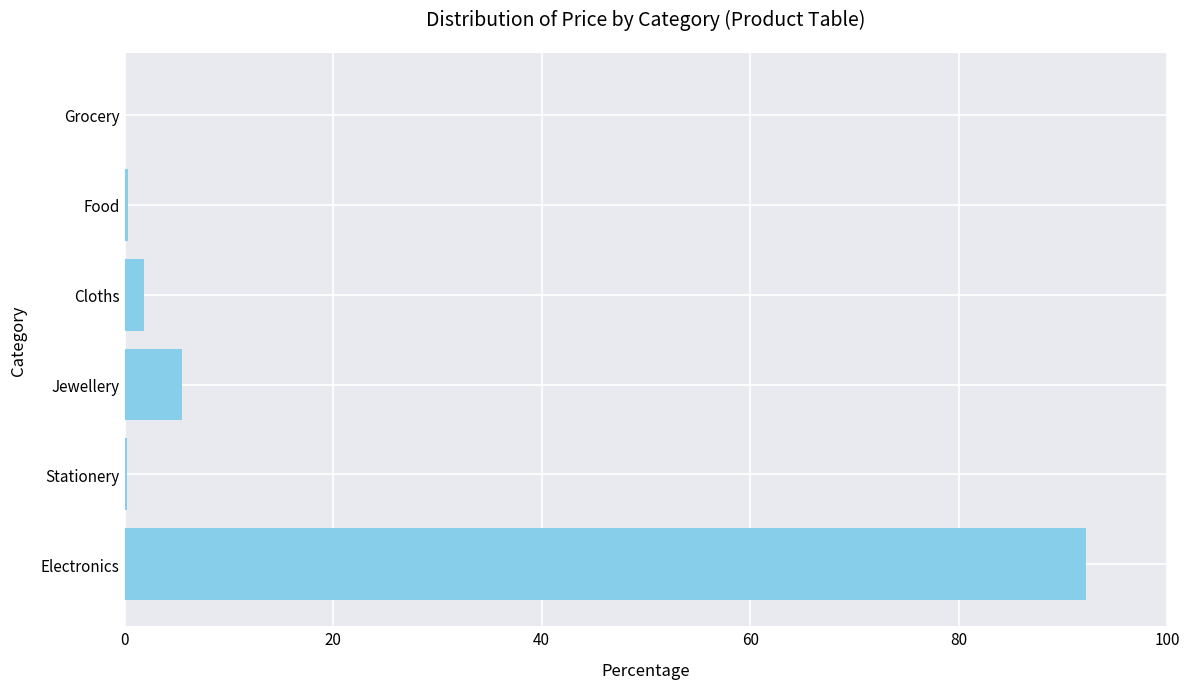

Which has a higher value, Electronics or Jewellery?

Electronics